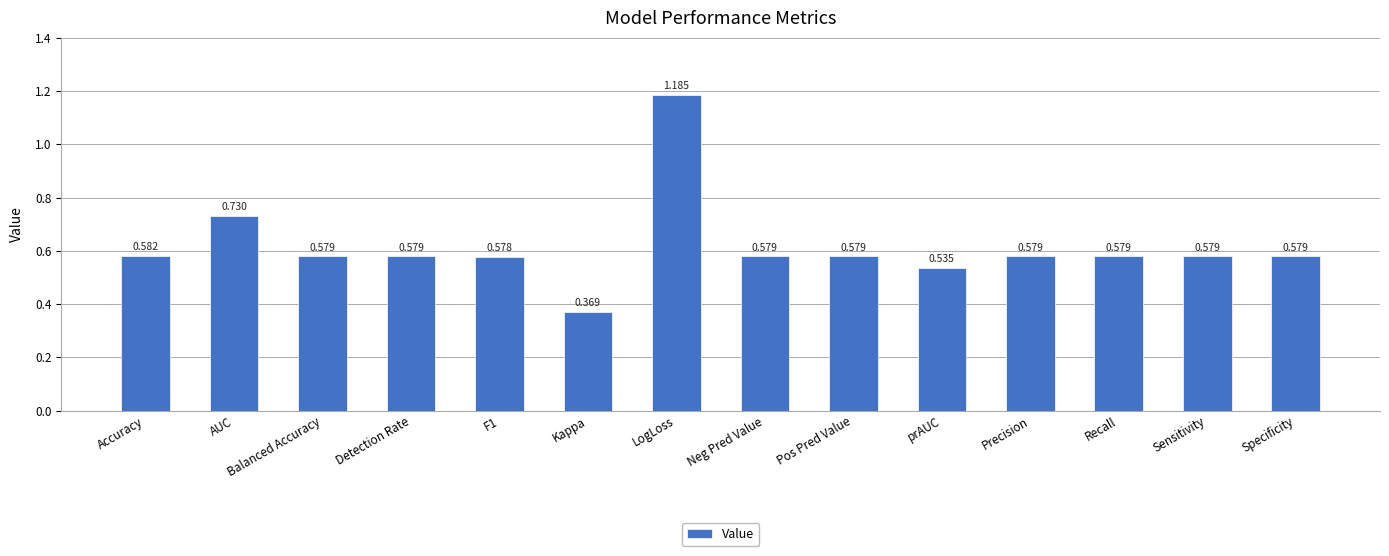

Which category has the highest value across all series?

LogLoss